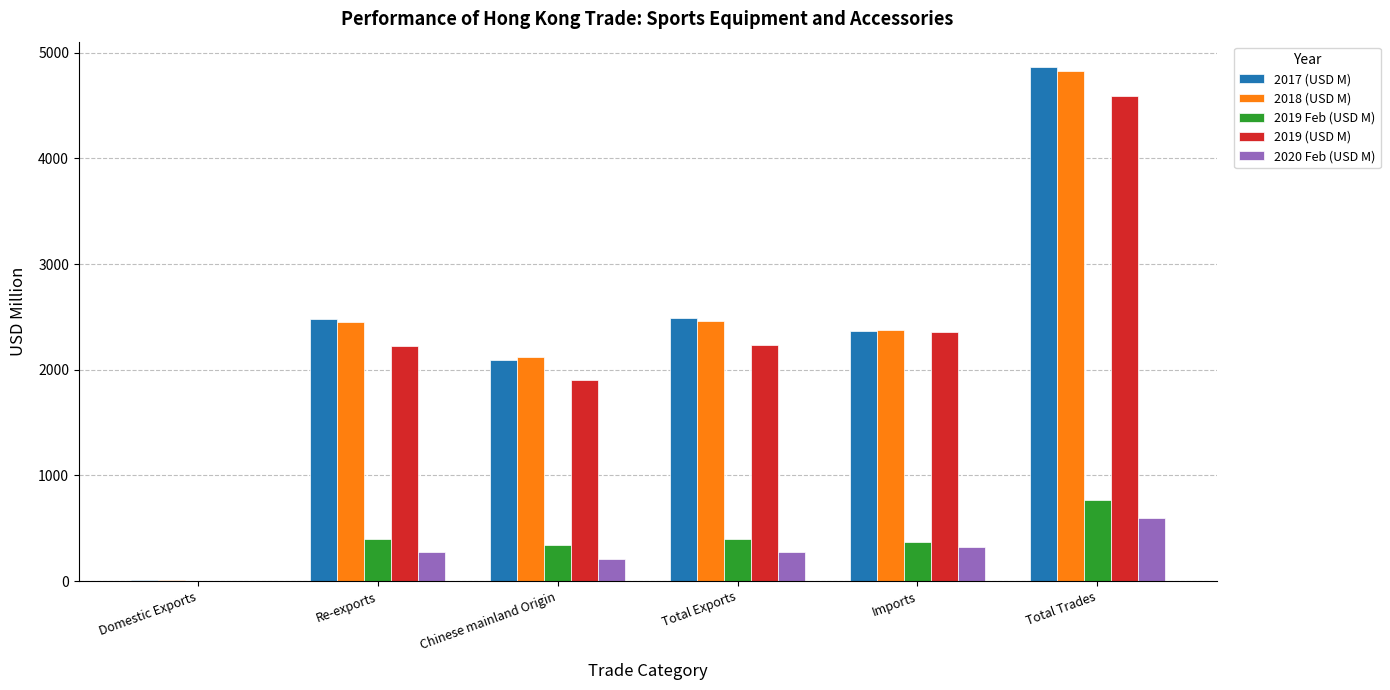

What is the sum of all 2020 Feb (USD M) values?

1680.5